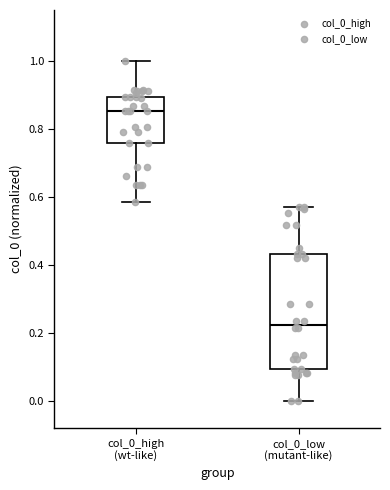

Which box has the lowest median line?

col_0_low (mutant-like)